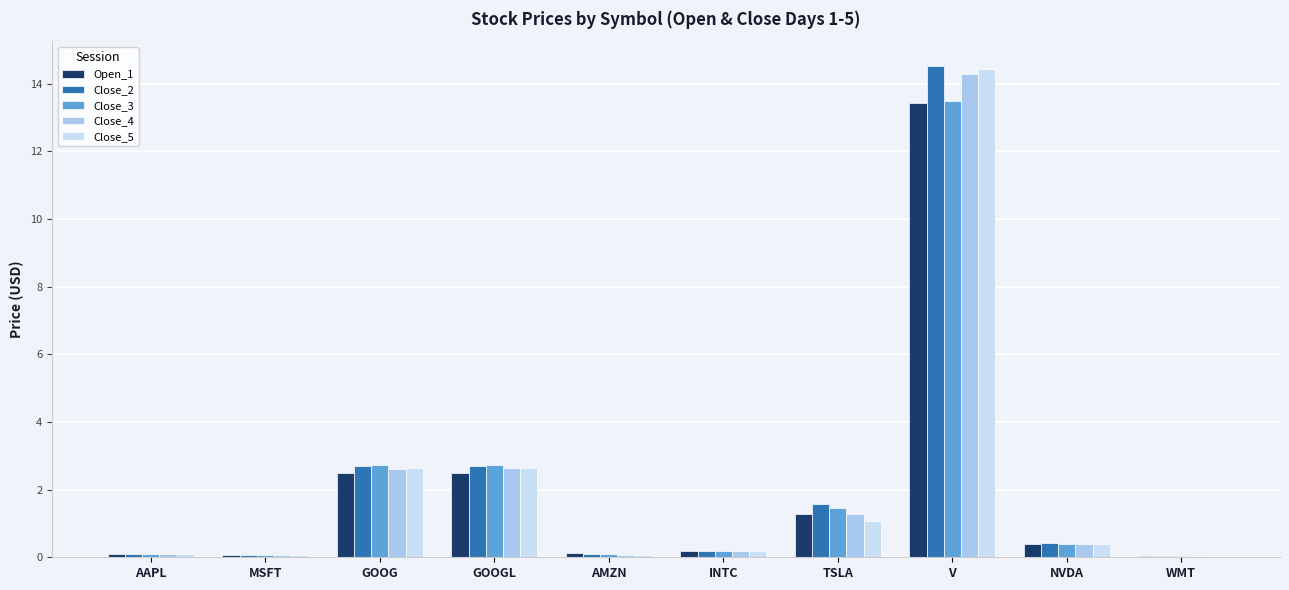

The value of Close_5 at GOOGL is 0.9. True or false?

False